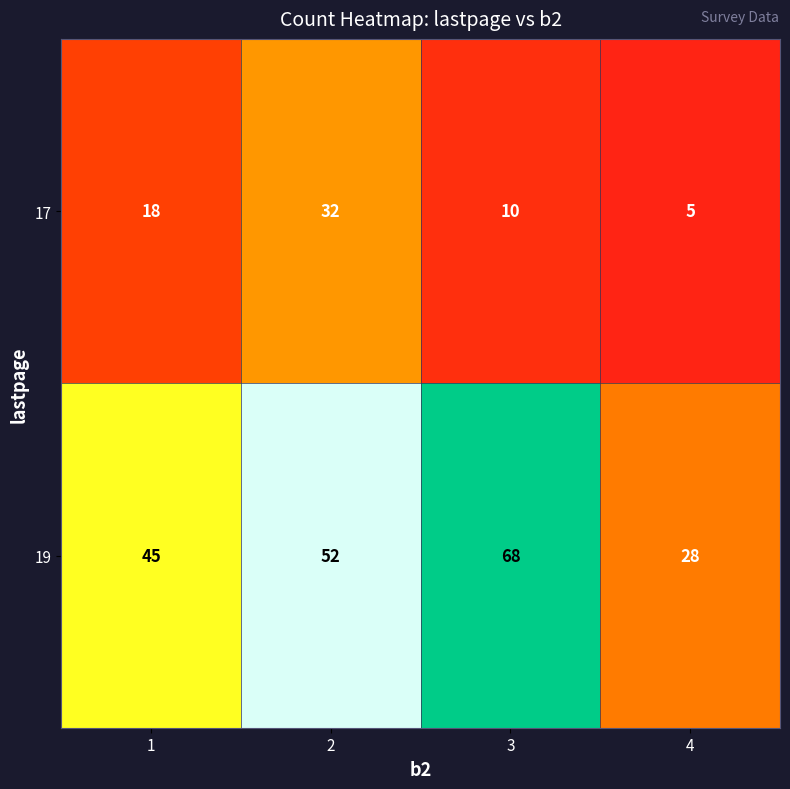

How many 19 values are between 45 and 68?

3